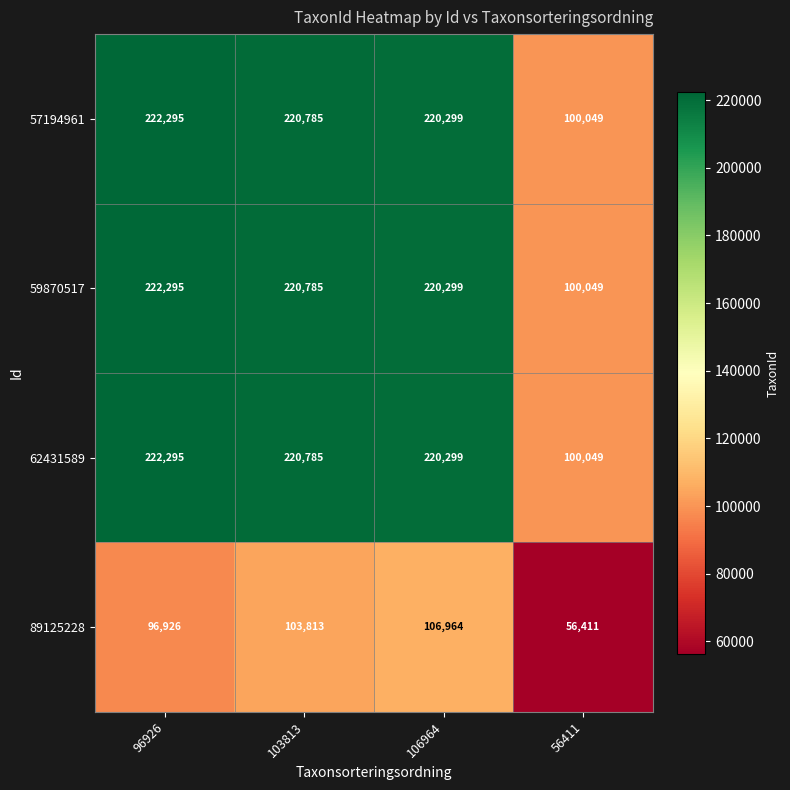

What is the difference between the maximum and second lowest values in the 59870517 series?

1996